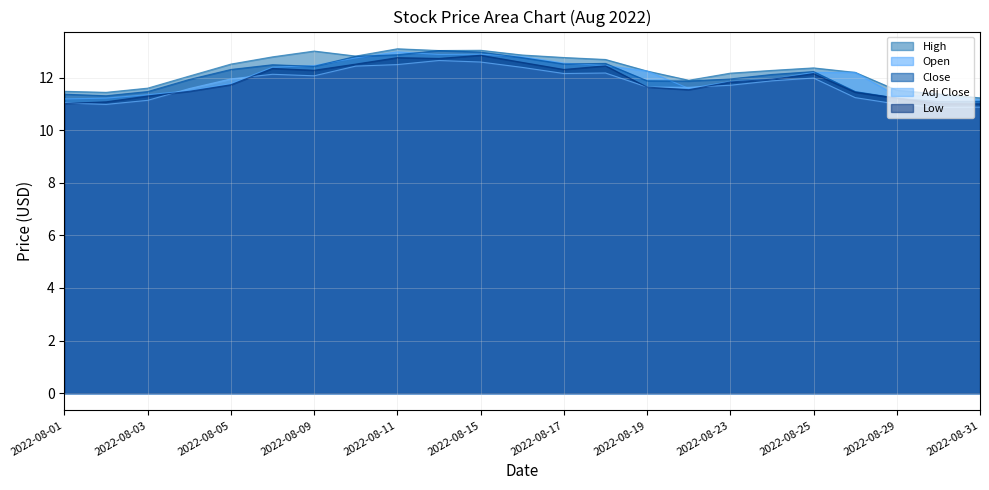

Which series changed the most between 2022-08-01 and 2022-08-04?

High